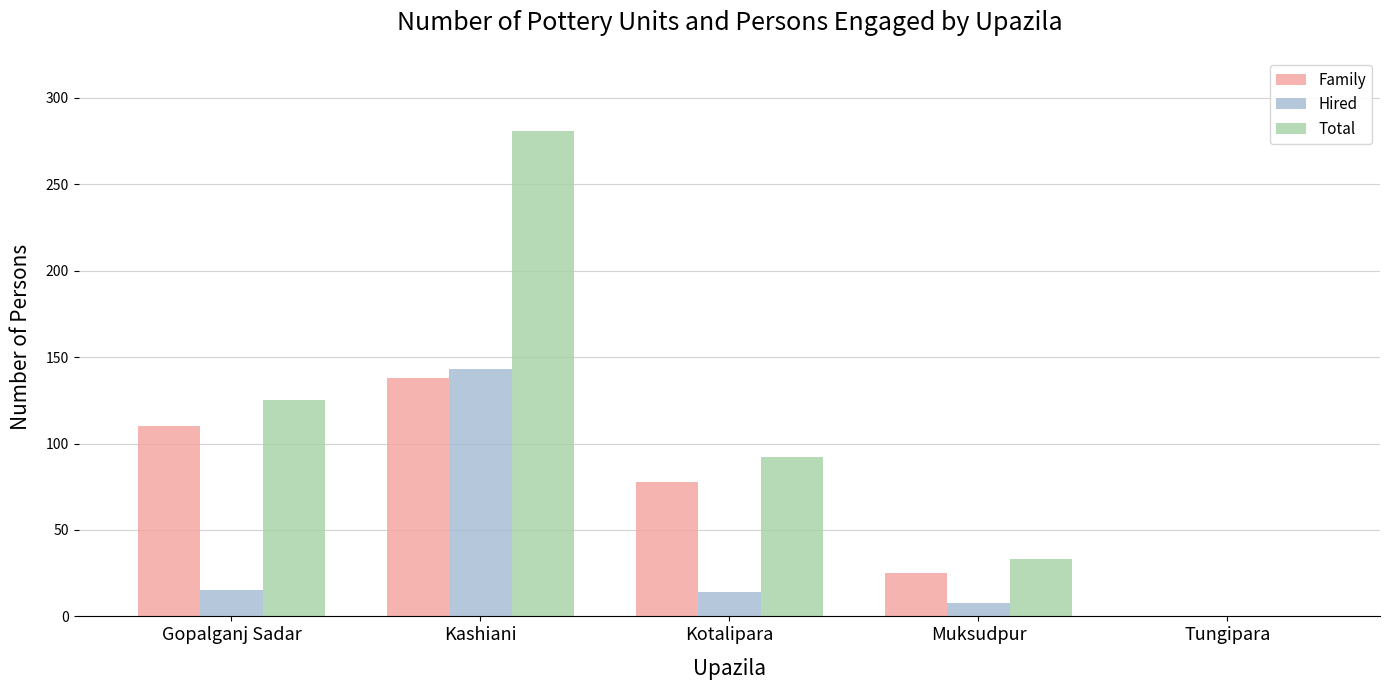

What is the approximate value of Family at Muksudpur?

25